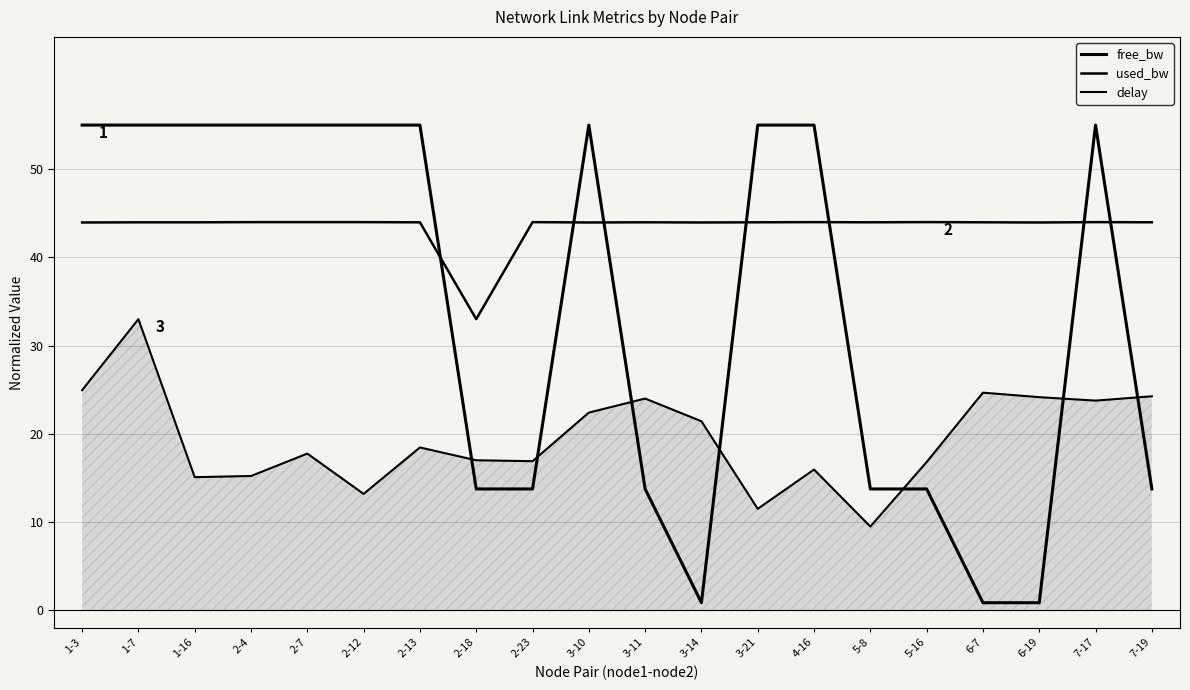

True or false: delay has more than 1 interior local peaks.

True